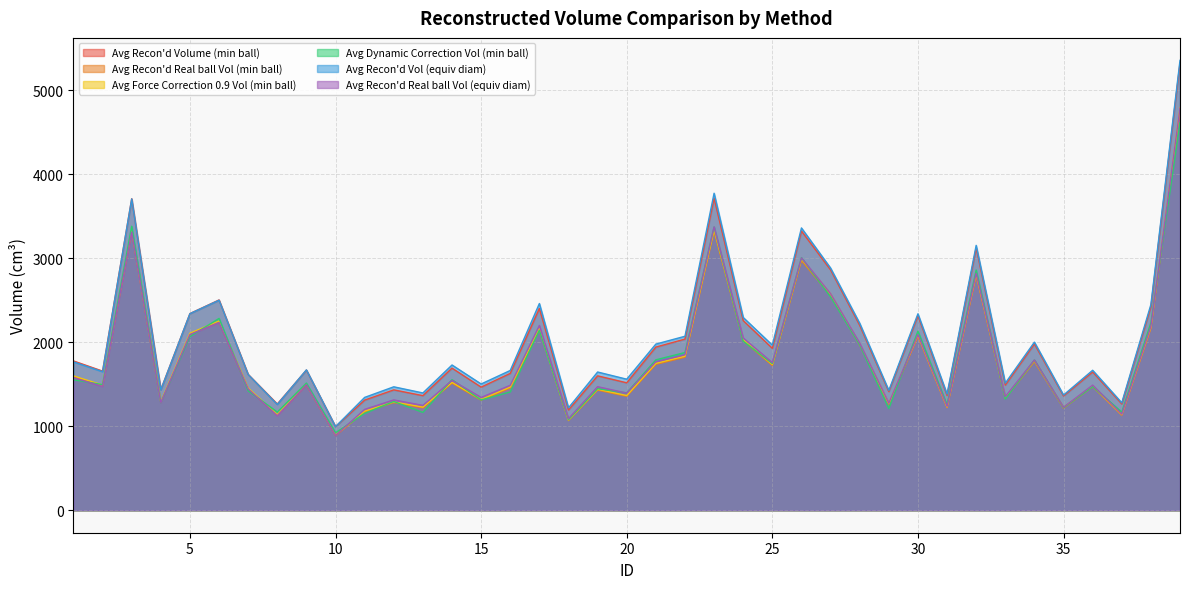

What value does the Avg Force Correction 0.9 Vol (min ball) series have at 33?

1340.6